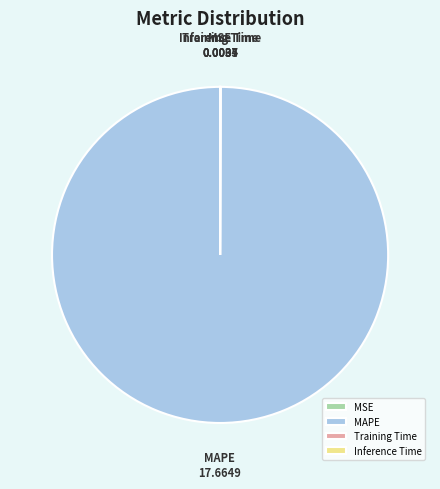

Which slice is the largest?

MAPE